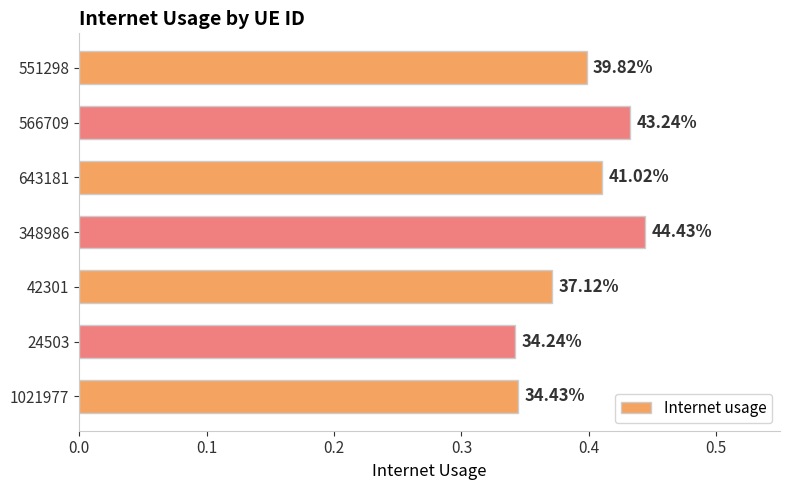

How many bars are there in total?

7